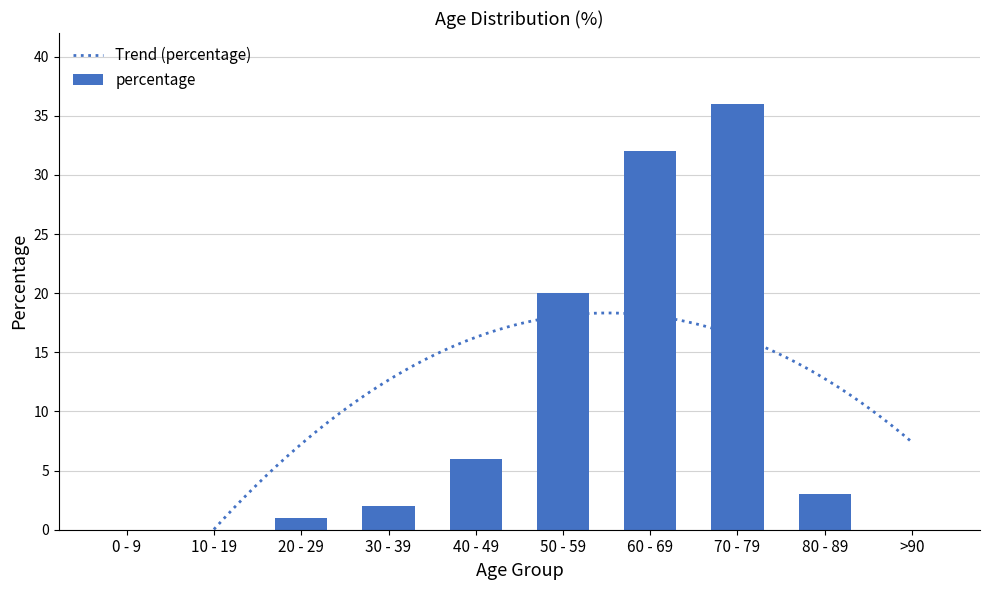

What is the value of the 6th bar from the left?

20